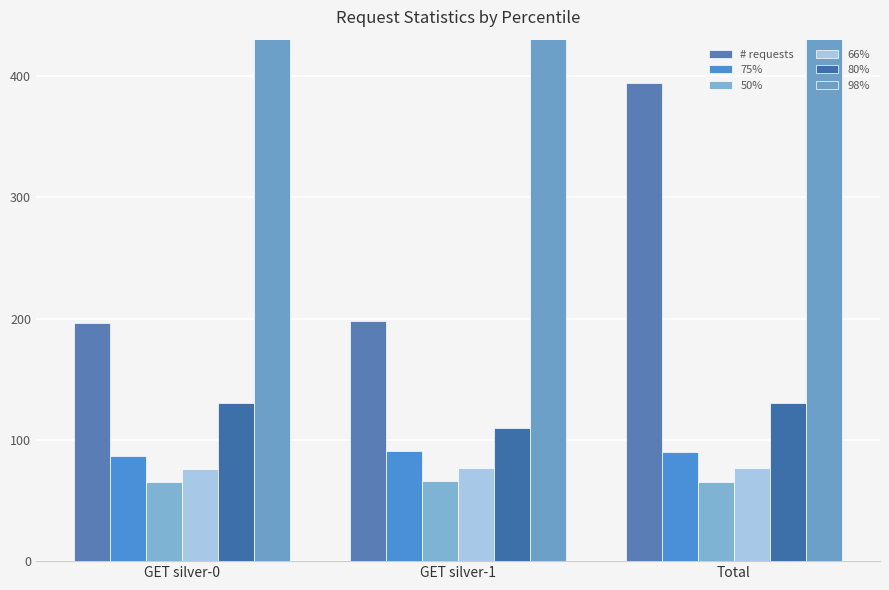

What is the label of the 2nd bar from the right?

GET silver-1